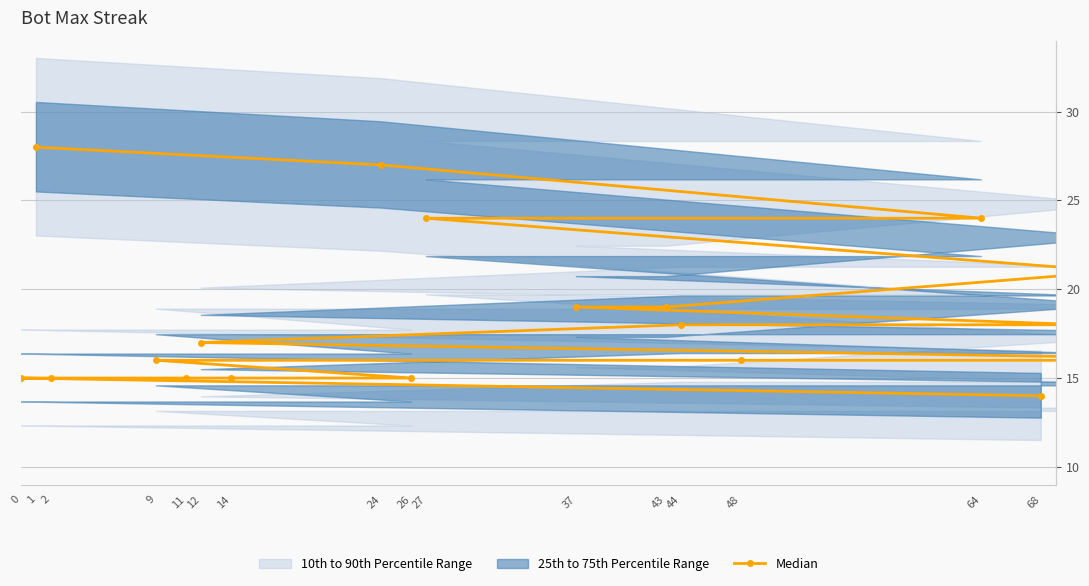

Which label corresponds to the smallest value in the chart?

68